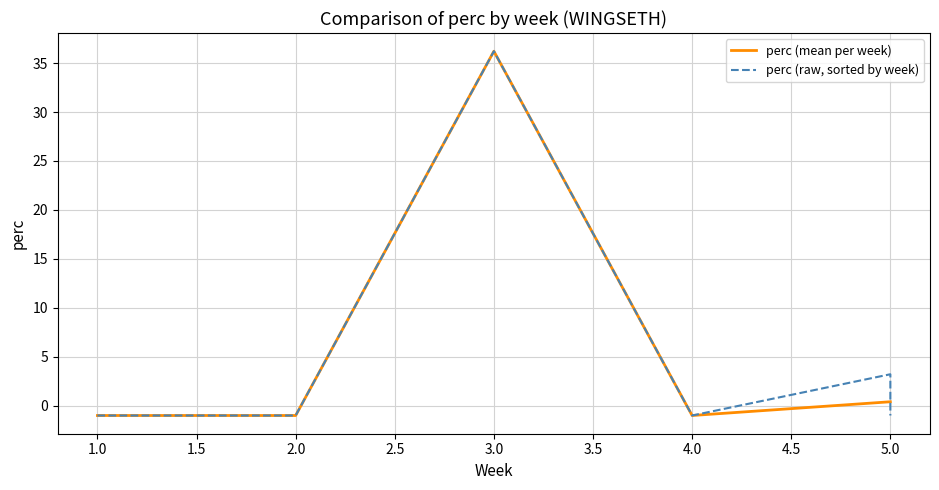

Which has a higher value, 5 or 5?

5